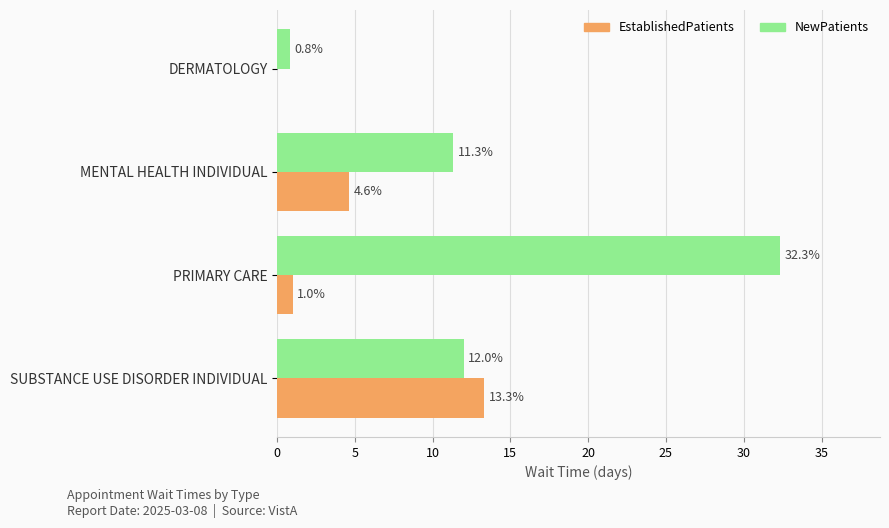

Between MENTAL HEALTH INDIVIDUAL and SUBSTANCE USE DISORDER INDIVIDUAL, which series saw the biggest shift?

EstablishedPatients